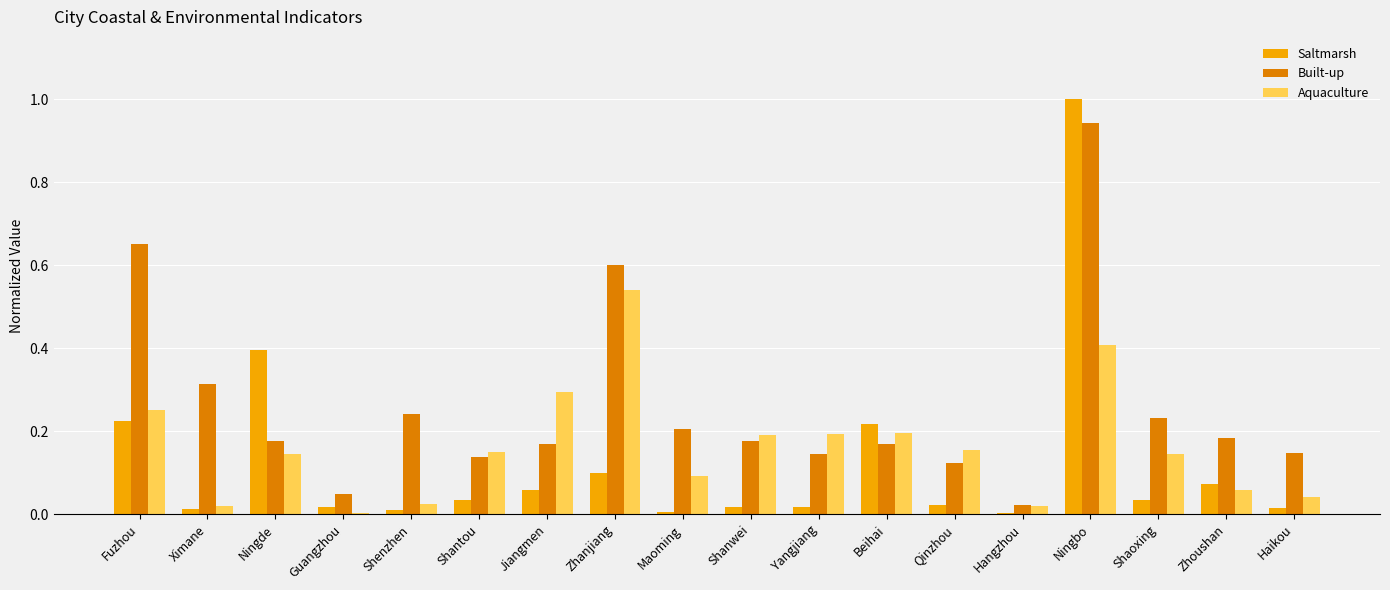

What is the sum of all Saltmarsh values?

2.3